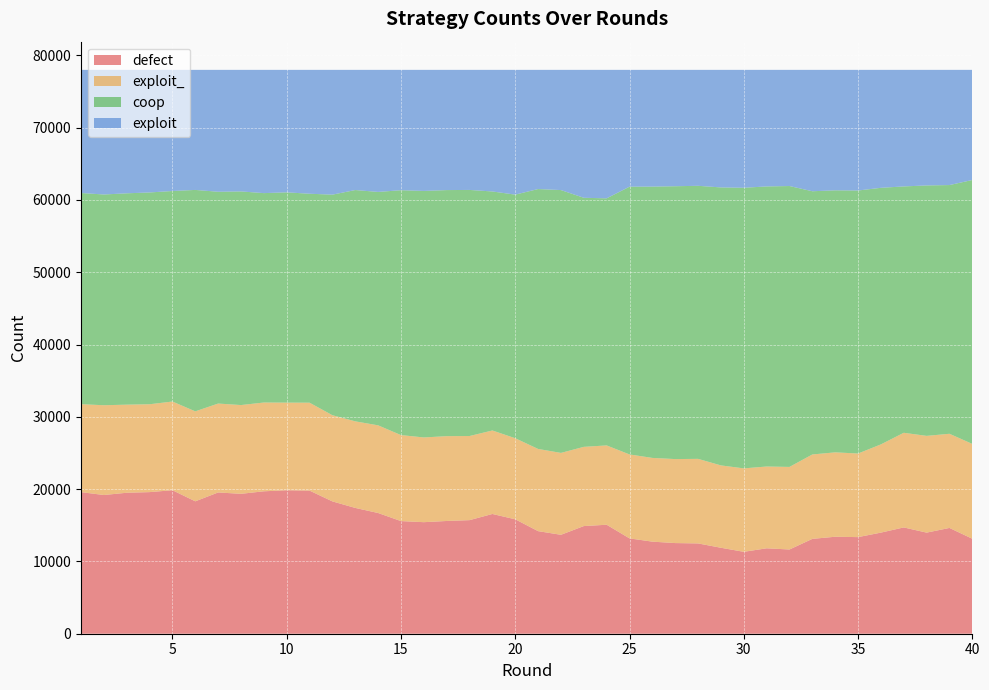

Reading left to right, what are all the values shown in this chart?

defect: 1=19587	2=19188	3=19501	4=19588	5=19851	6=18316	7=19541	8=19353	9=19702	10=19847	11=19797	12=18305	13=17402	14=16699	15=15581	16=15430	17=15597	18=15712	19=16564	20=15828	21=14190	22=13685	23=14892	24=15076	25=13188	26=12737	27=12540	28=12491	29=11891	30=11330	31=11816	32=11651	33=13120	34=13415	35=13363	36=13986	37=14704	38=13985	39=14633	40=13137
exploit_: 1=12164	2=12420	3=12186	4=12156	5=12269	6=12446	7=12299	8=12279	9=12281	10=12121	11=12162	12=11921	13=11977	14=12128	15=11897	16=11722	17=11733	18=11638	19=11552	20=11214	21=11371	22=11328	23=10960	24=10972	25=11614	26=11583	27=11618	28=11699	29=11393	30=11543	31=11314	32=11424	33=11678	34=11675	35=11566	36=12205	37=13093	38=13384	39=13027	40=13118
coop: 1=29214	2=29152	3=29236	4=29297	5=29122	6=30629	7=29299	8=29552	9=28966	10=29089	11=28904	12=30512	13=31996	14=32288	15=33873	16=34102	17=34039	18=34041	19=33061	20=33699	21=35953	22=36359	23=34452	24=34180	25=37037	26=37530	27=37745	28=37770	29=38454	30=38817	31=38744	32=38855	33=36410	34=36246	35=36382	36=35492	37=34078	38=34643	39=34404	40=36510
exploit: 1=17035	2=17240	3=17077	4=16959	5=16758	6=16609	7=16861	8=16816	9=17051	10=16943	11=17137	12=17262	13=16625	14=16885	15=16649	16=16746	17=16631	18=16609	19=16823	20=17259	21=16486	22=16628	23=17696	24=17772	25=16161	26=16150	27=16097	28=16040	29=16262	30=16310	31=16126	32=16070	33=16792	34=16664	35=16689	36=16317	37=16125	38=15988	39=15936	40=15235